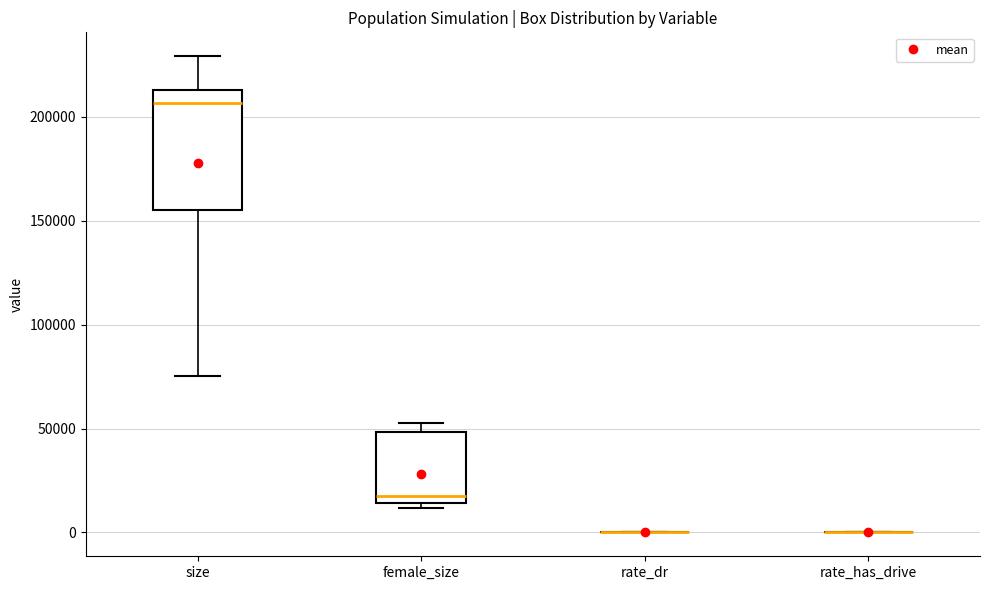

Comparing the boxes themselves (not the whiskers), which one is the tallest?

size